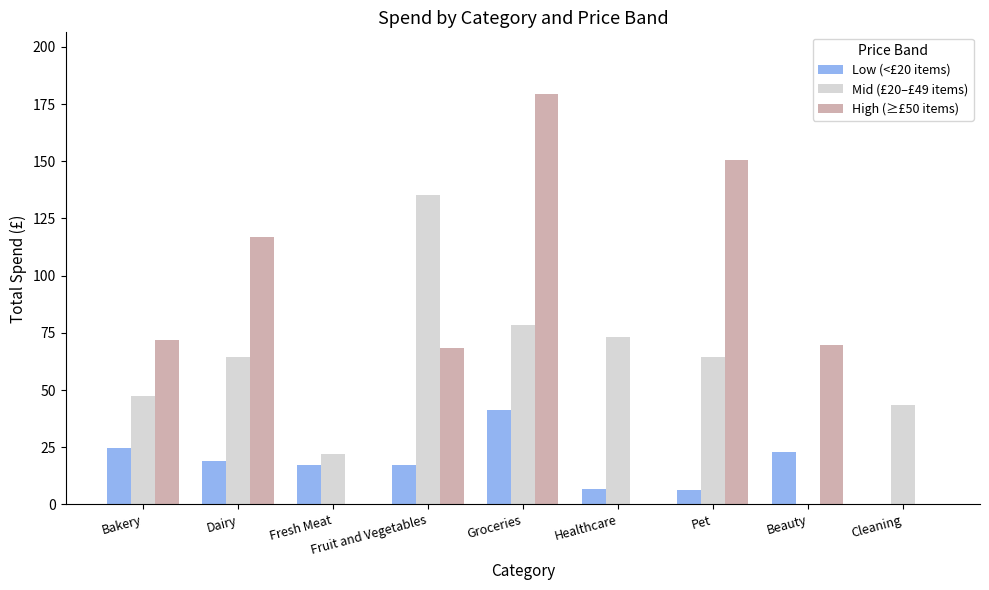

Which series changed the most between Groceries and Cleaning?

High (≥£50 items)